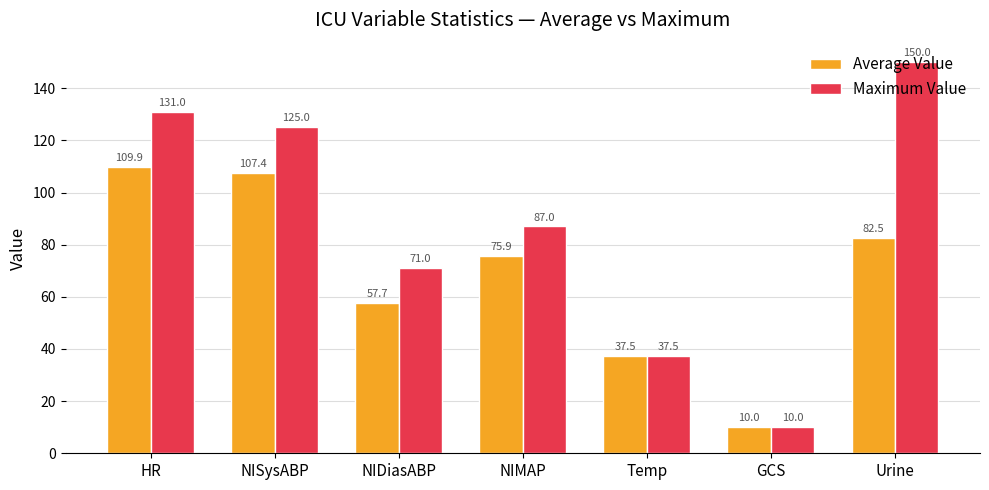

What is the average value of the Maximum Value series?

87.4